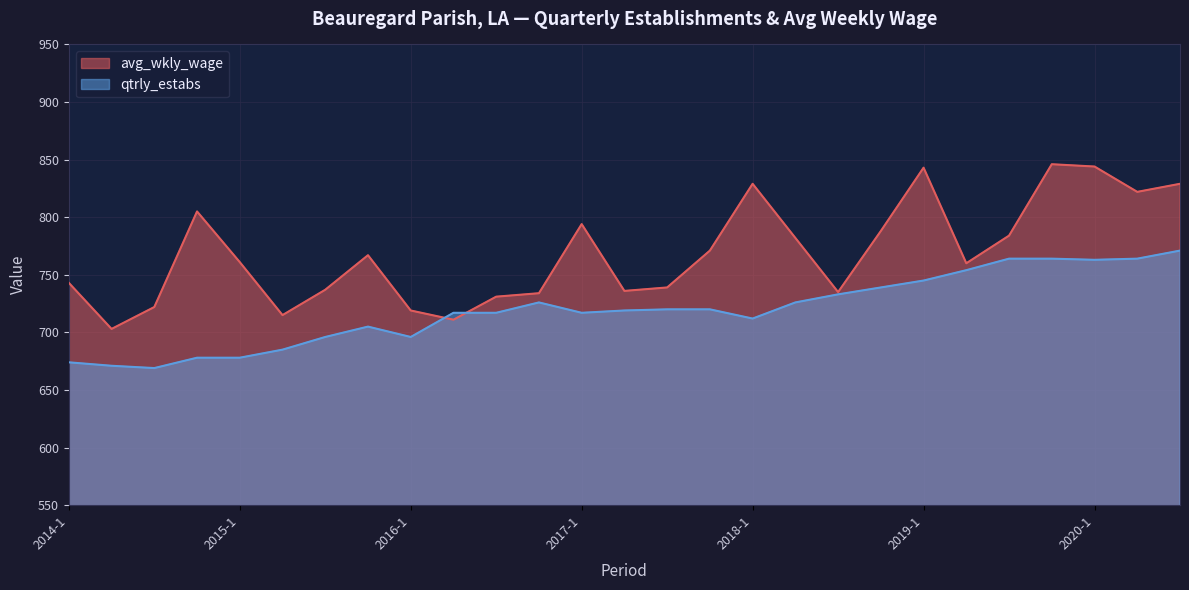

Which category has the lowest value across all series?

2014-3